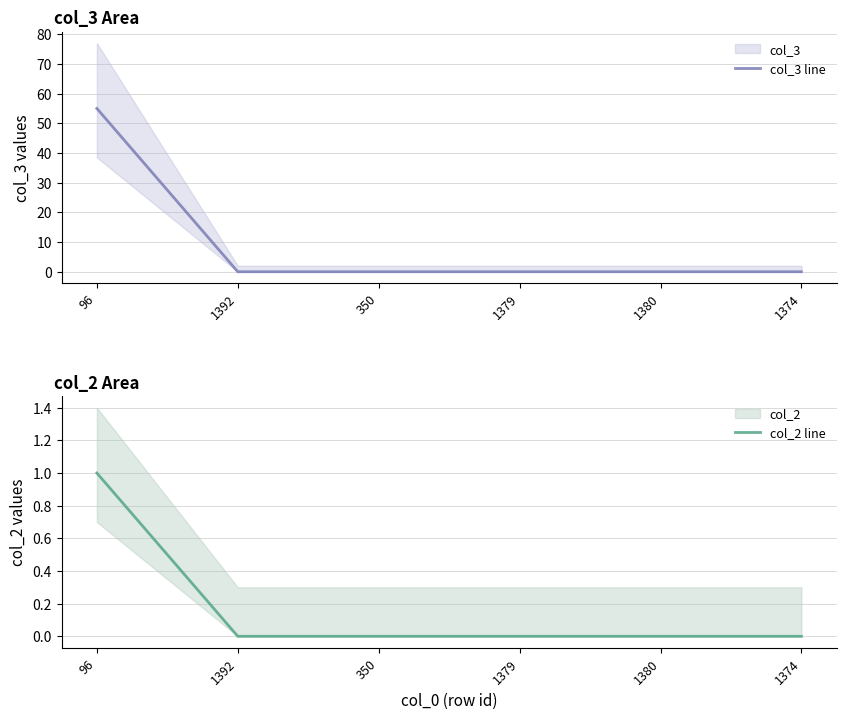

At which label does col_3 line reach its minimum?

1392